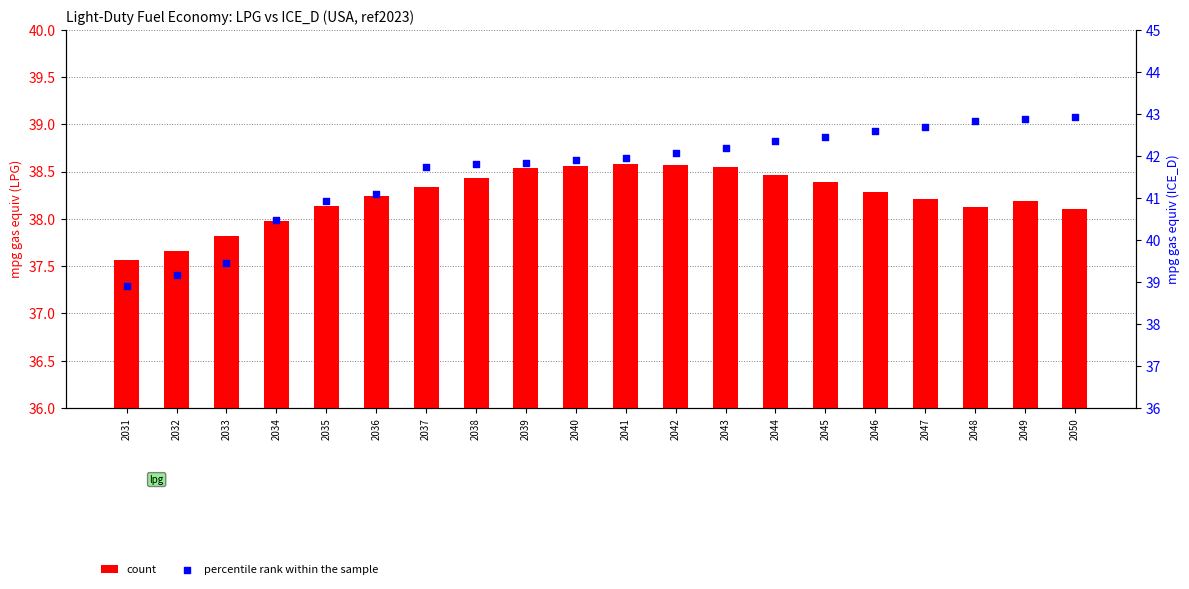

At which category is the sum across all series the highest?

2049